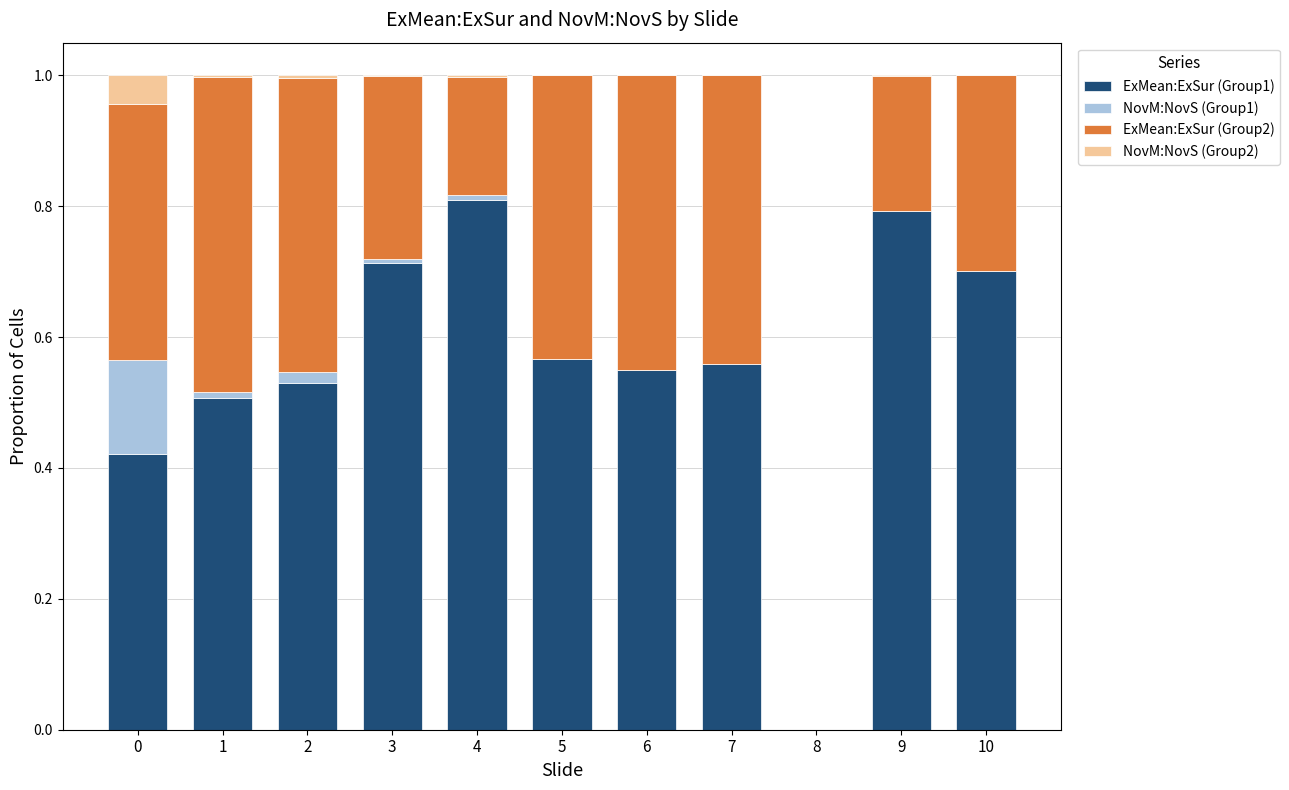

What is the sum of all NovM:NovS (Group1) values?

0.2